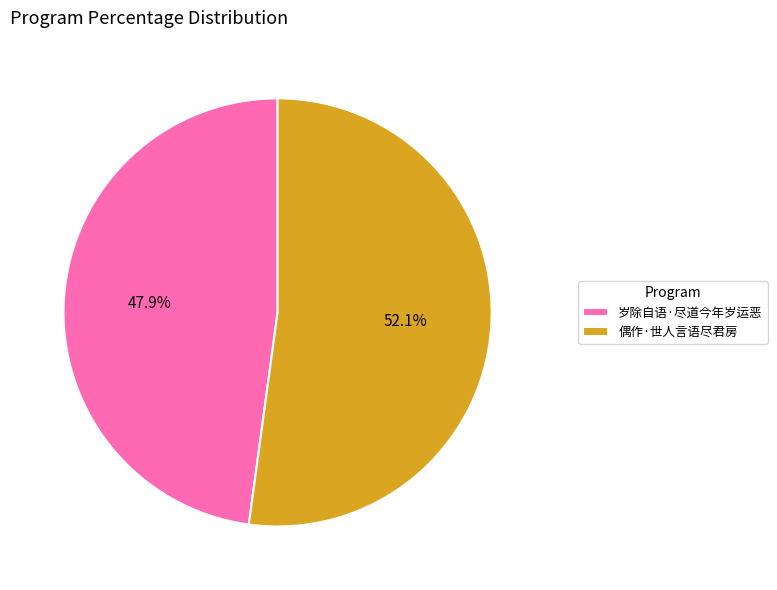

Do 偶作·世人言语尽君房 and 岁除自语·尽道今年岁运恶 together represent more than half of the pie?

Yes